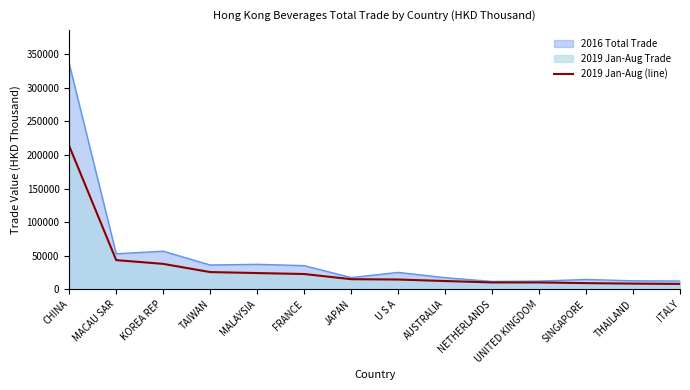

Reading left to right, transcribe all the data shown in this chart.

213515.6	43399.0	37782.4	25570.0	24092.5	22672.8	14974.0	14467.6	12228.4	10123.6	10100.5	9109.8	8377.7	7891.3